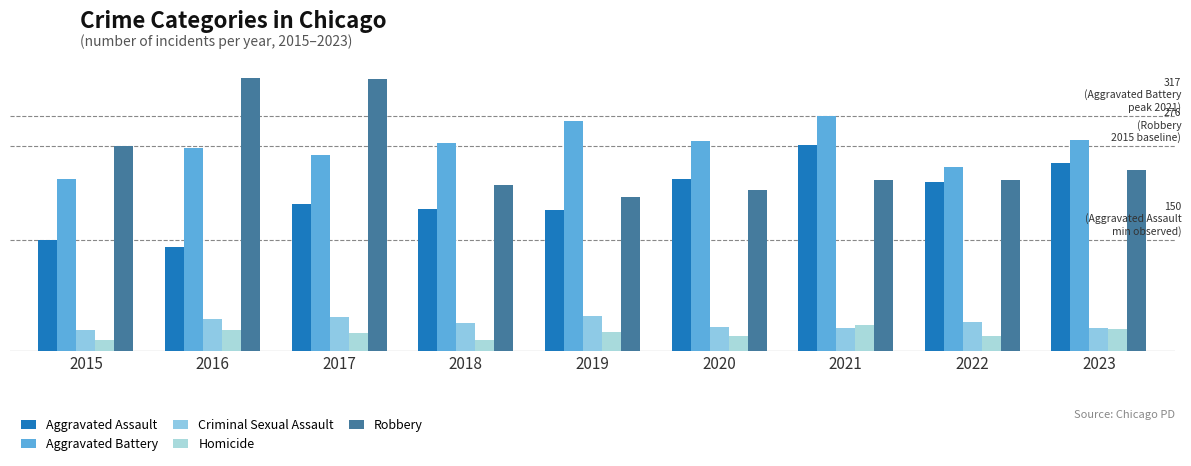

At how many categories does at least one series exceed 359?

2